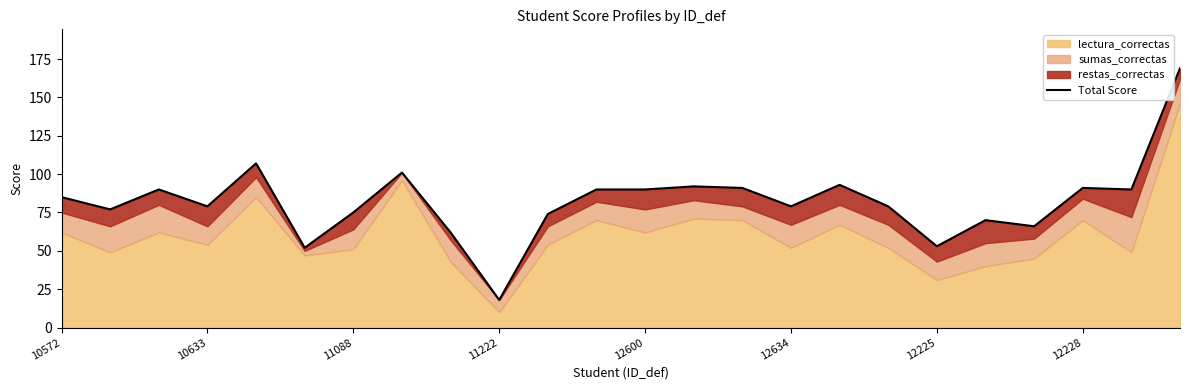

True or false: the data has more than 0 interior local peaks.

True